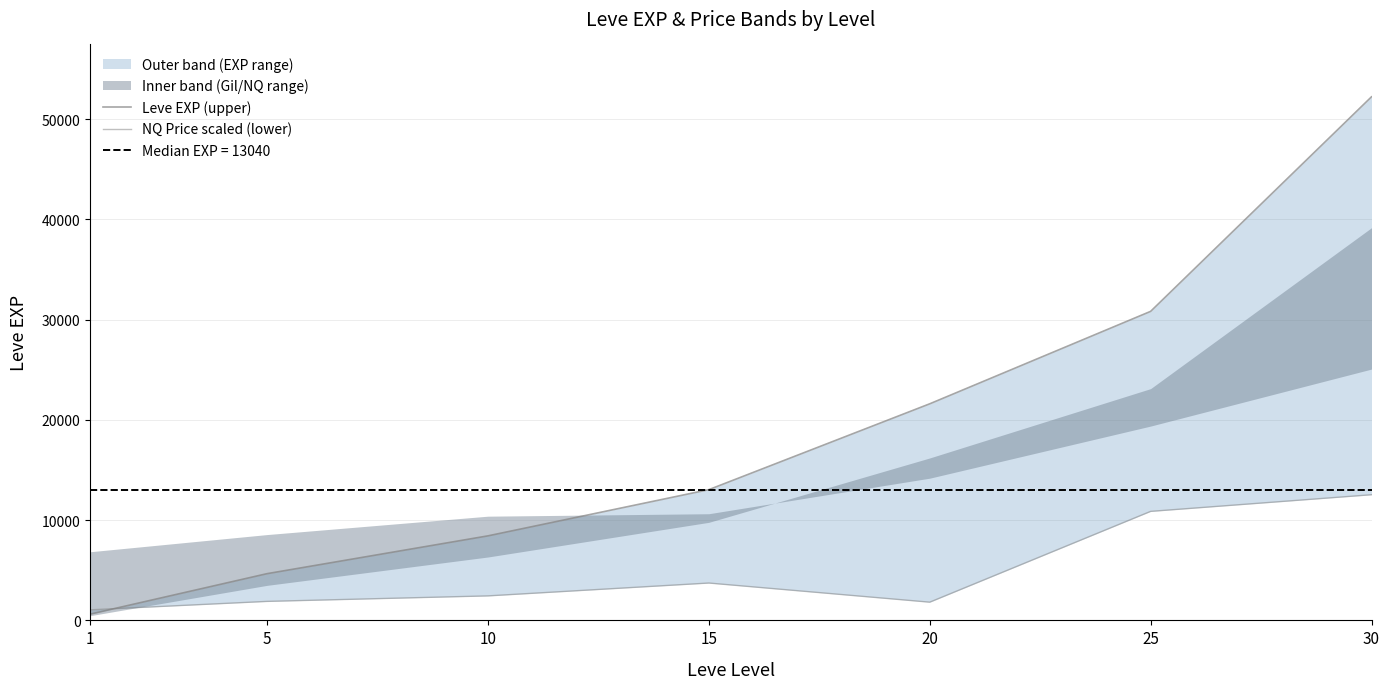

How many data points in Leve EXP (upper) are less than 13040?

3